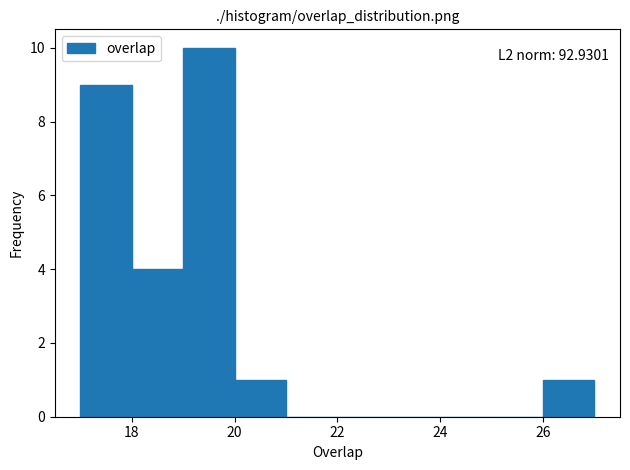

Which range on the x-axis has the tallest bar?

19 to 20